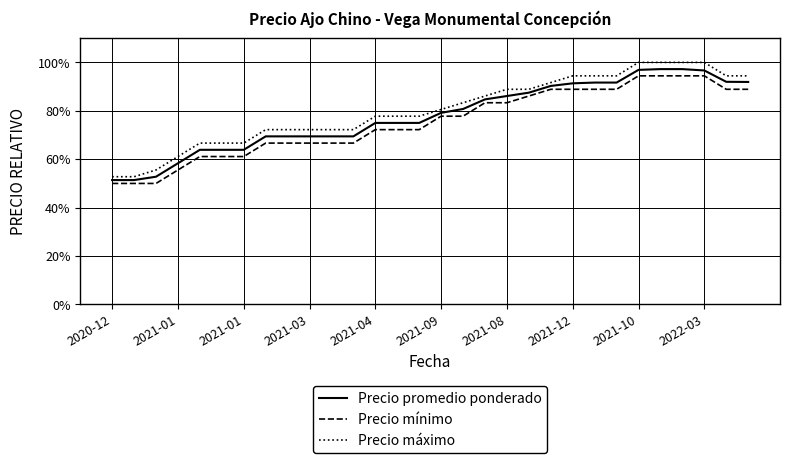

True or false: Precio máximo and Precio promedio ponderado intersect in this chart.

False